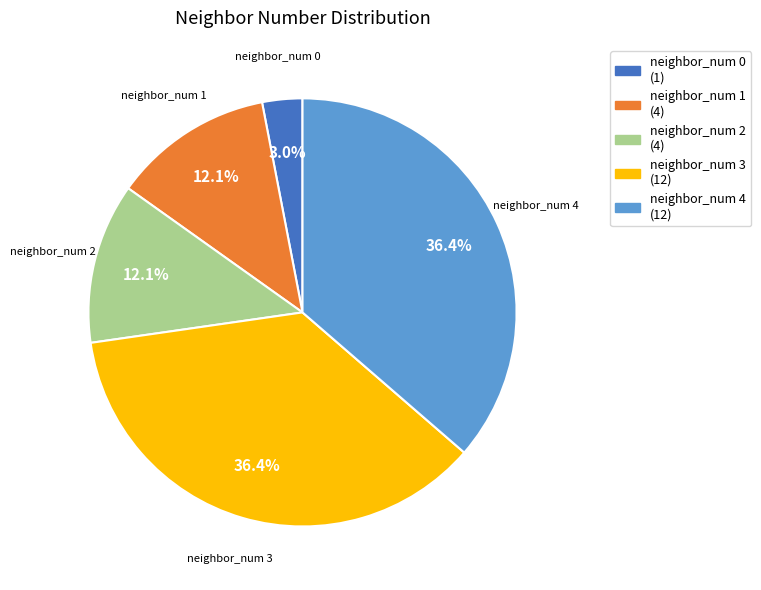

What portion of the pie excludes neighbor_num 4 (12)?

63.6%